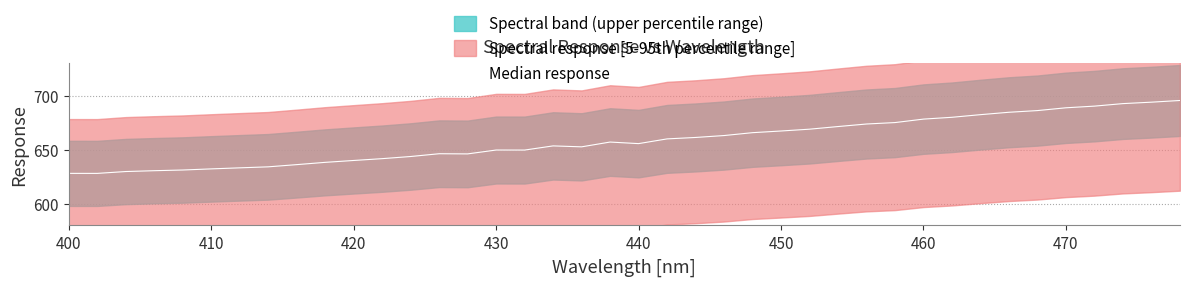

Reading right to left, what are all the values shown in this chart?

695.7	694.1	692.8	690.5	688.9	686.3	684.8	682.5	680.1	678.4	675.2	673.9	671.5	669.1	667.4	665.9	663.2	661.5	660.1	655.8	657.2	652.8	653.6	649.8	649.8	646.2	646.4	643.8	641.8	640.1	638.4	636.3	634.3	633.3	632.4	631.3	630.7	629.9	628.2	628.2